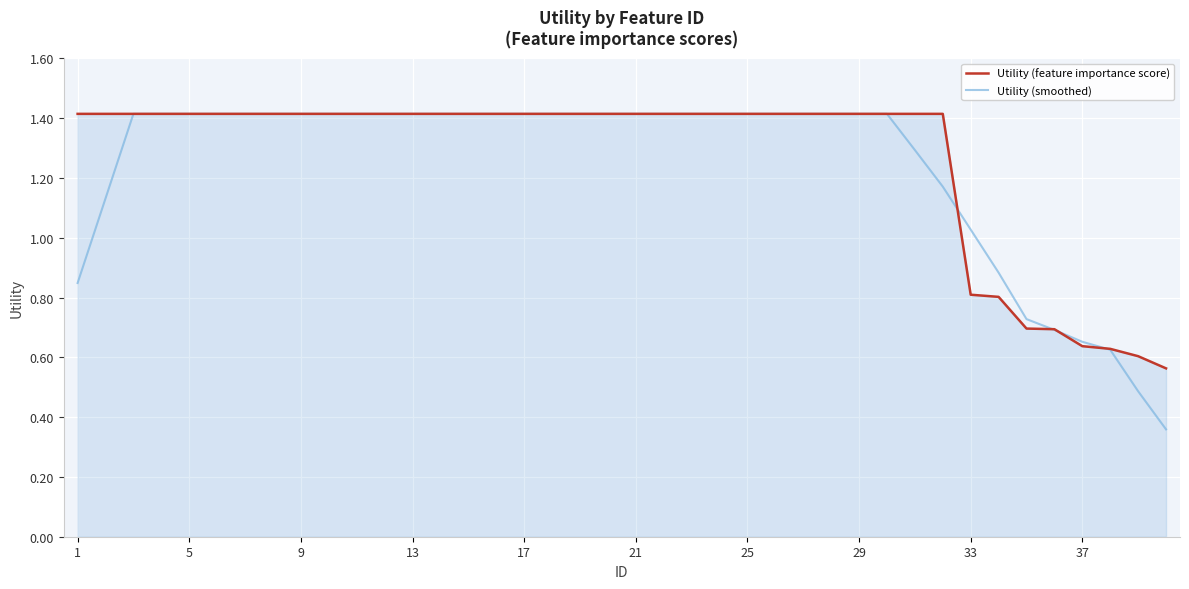

What is the highest value of the Utility (feature importance score) series?

1.4